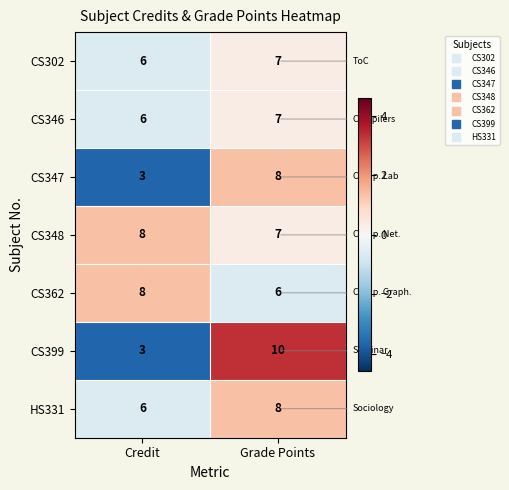

Is the value of CS346 at Grade Points greater than the value of CS362 at Grade Points?

Yes